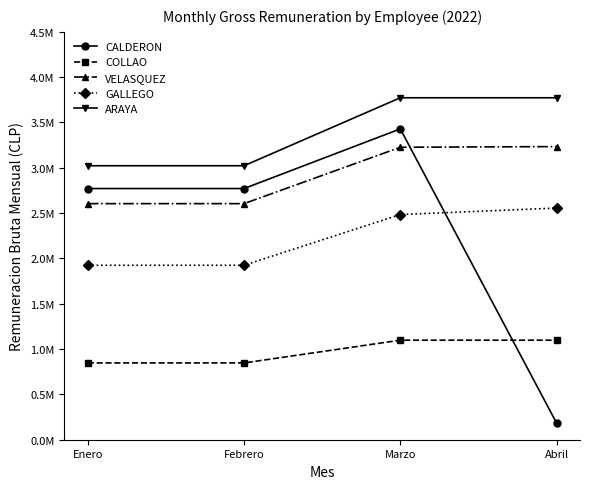

List the series in order of their peak value, lowest first.

COLLAO, GALLEGO, VELASQUEZ, CALDERON, ARAYA